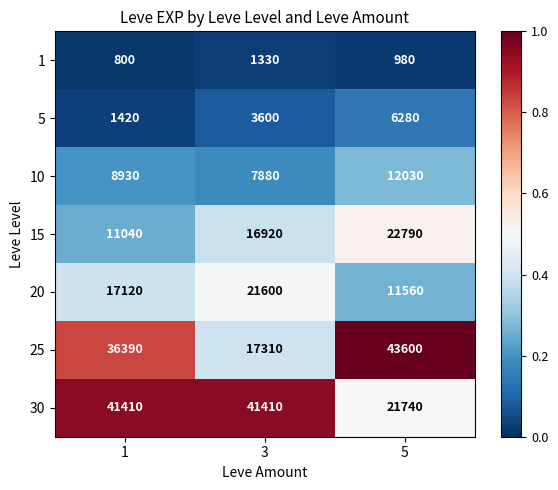

What is the approximate value of 20 at 3?

21600